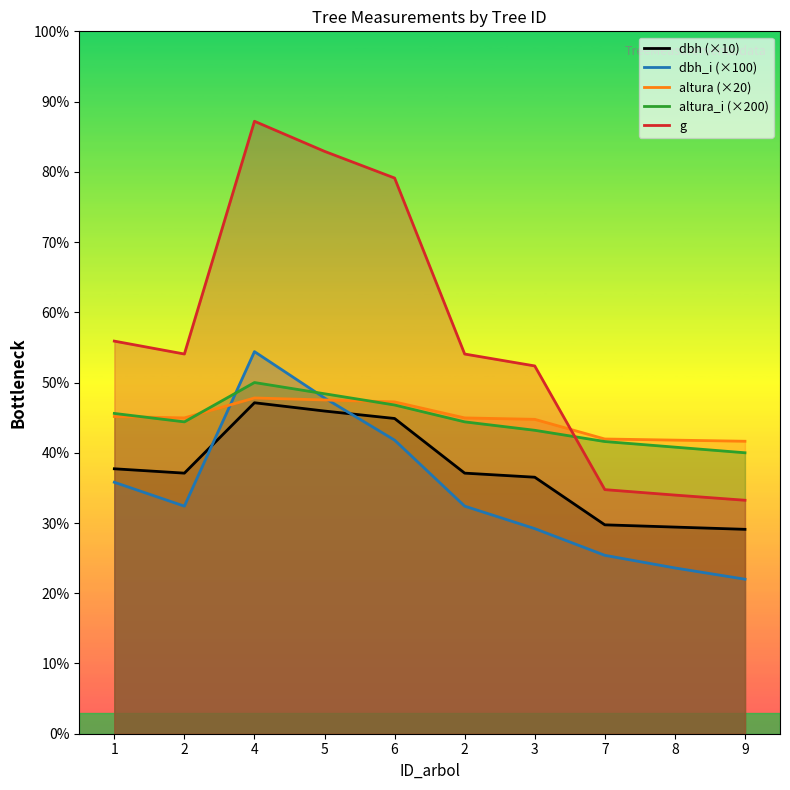

How many intersections are there between g and altura_i (×200)?

1